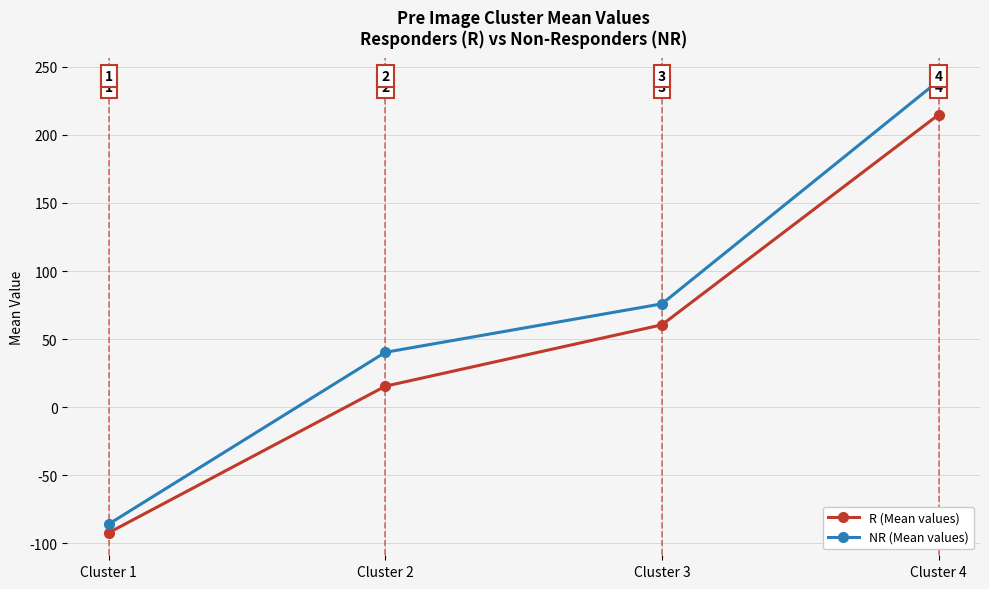

True or false: NR (Mean values) and R (Mean values) cross at least once.

False